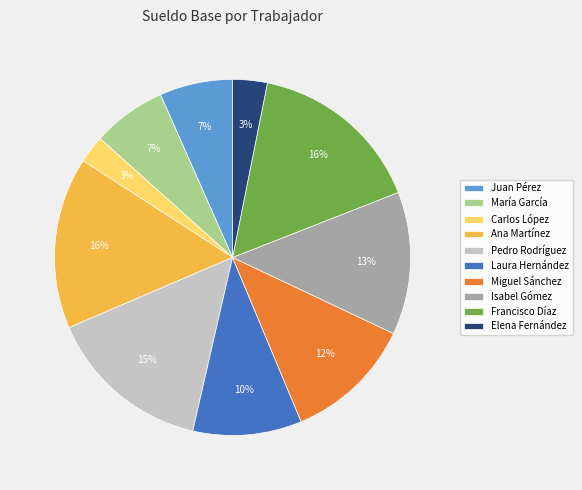

Combined, do Francisco Díaz and Carlos López account for over 50%?

No